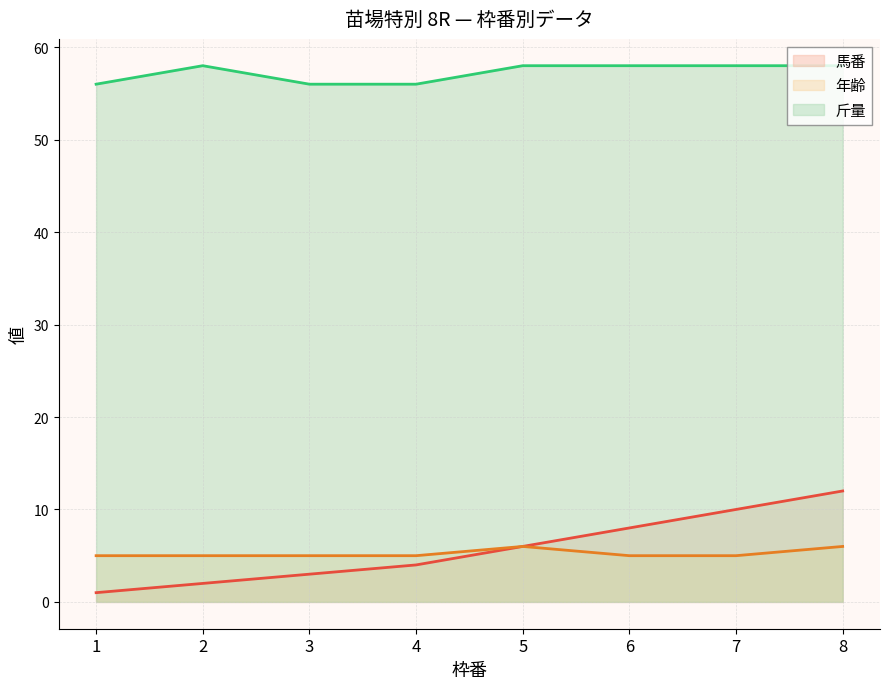

What is the difference between the maximum and second lowest values in the 馬番 series?

10